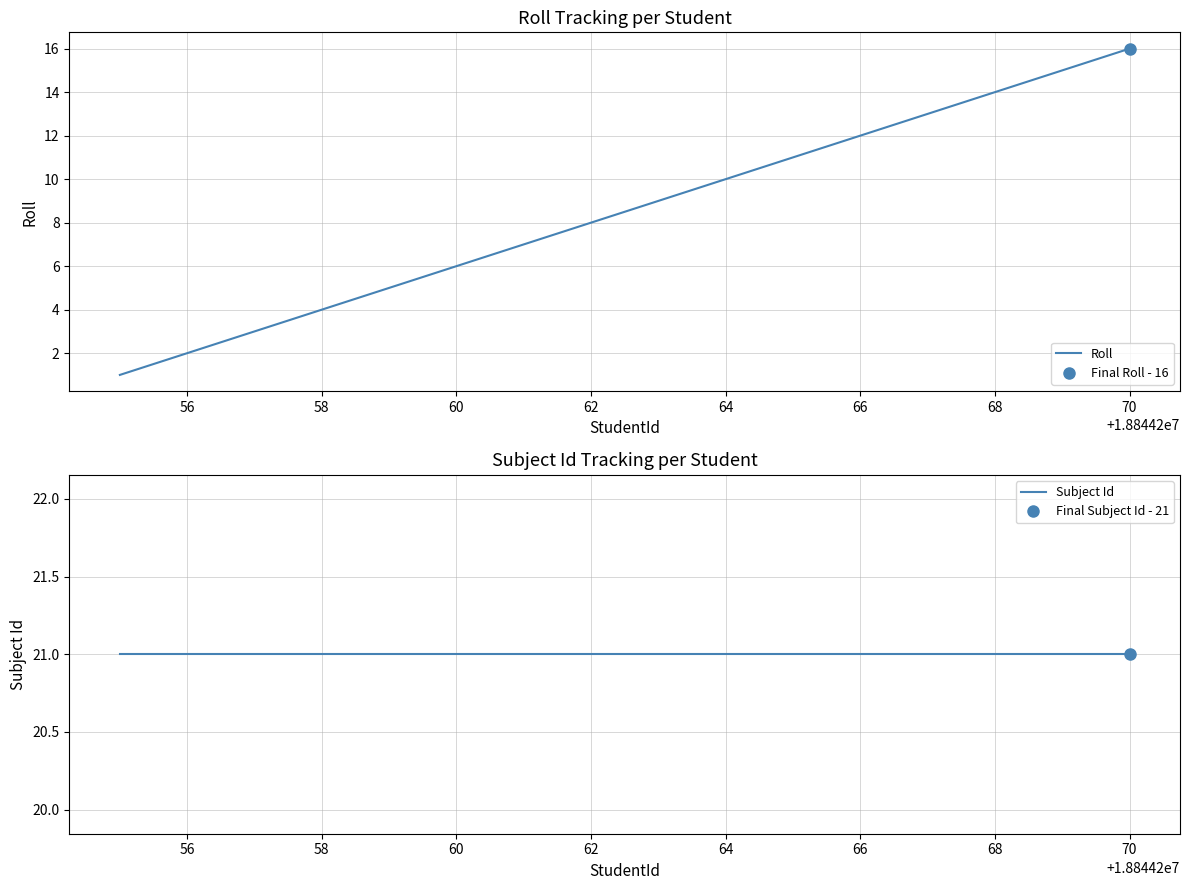

True or false: Subject Id and Roll cross at least once.

False